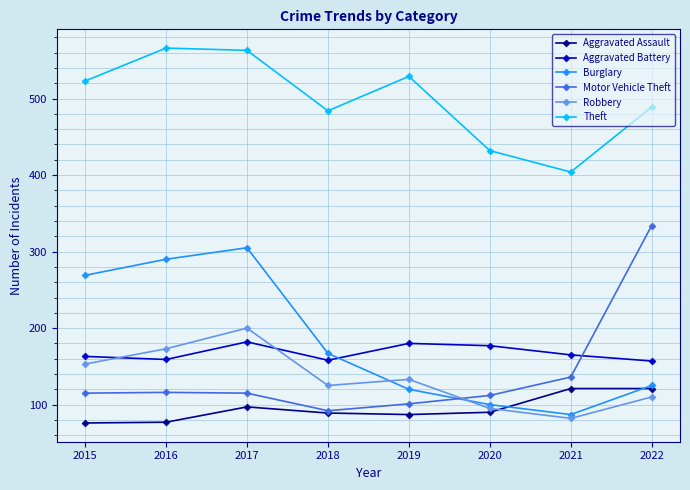

In Theft, how many points are higher than both neighbors (excluding endpoints)?

2